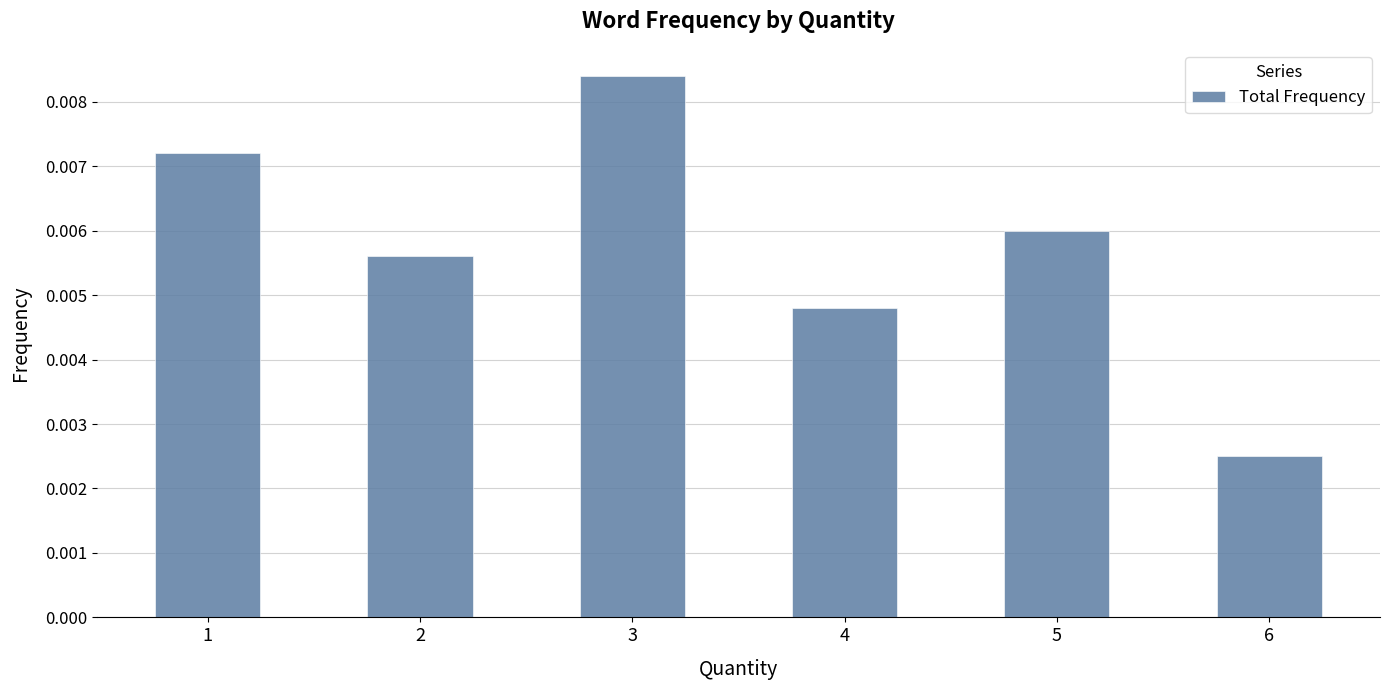

List the labels in order of value, largest first.

3, 1, 5, 2, 4, 6